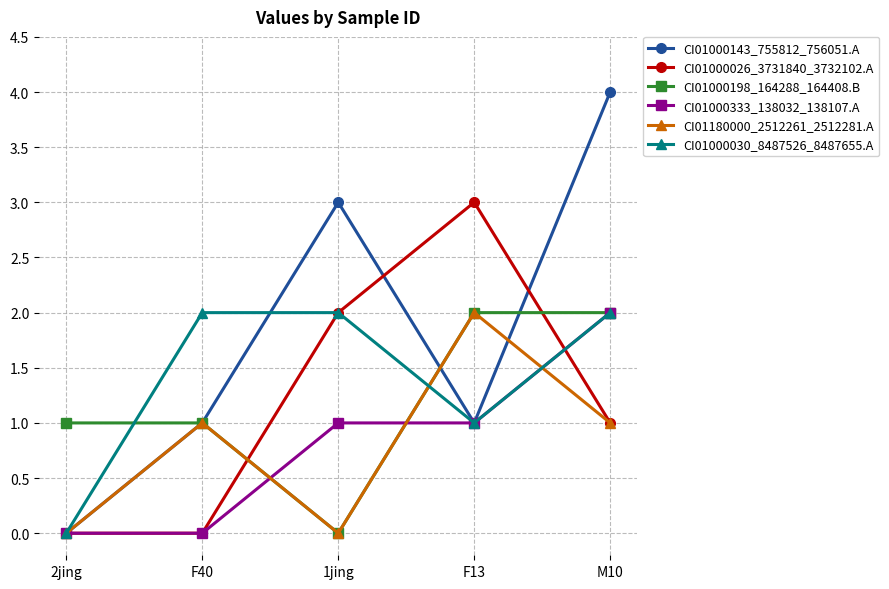

What is the sum of the CI01000198_164288_164408.B values at M10 and F13?

4